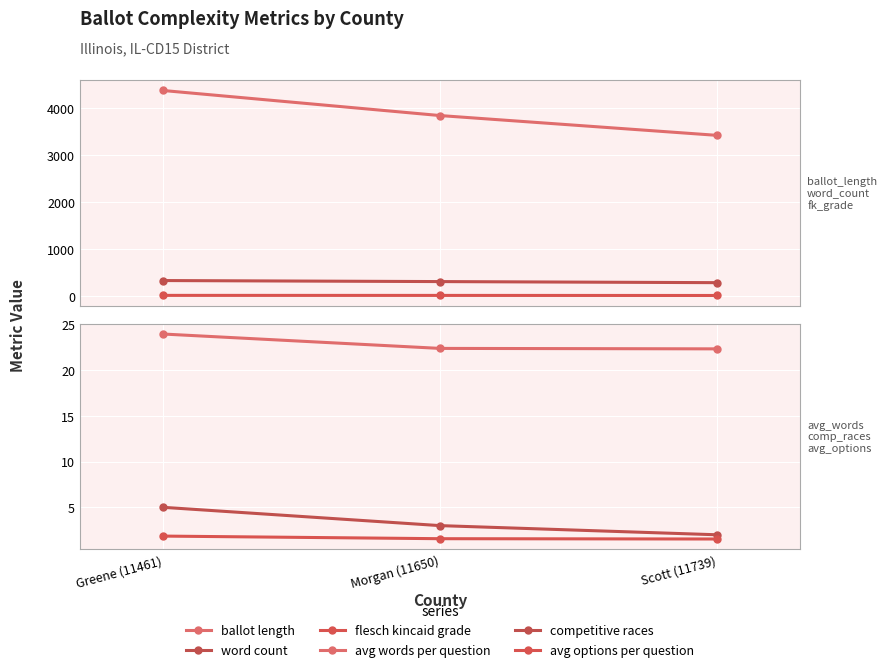

What is the sum of the competitive races values at Scott (11739) and Morgan (11650)?

5.0